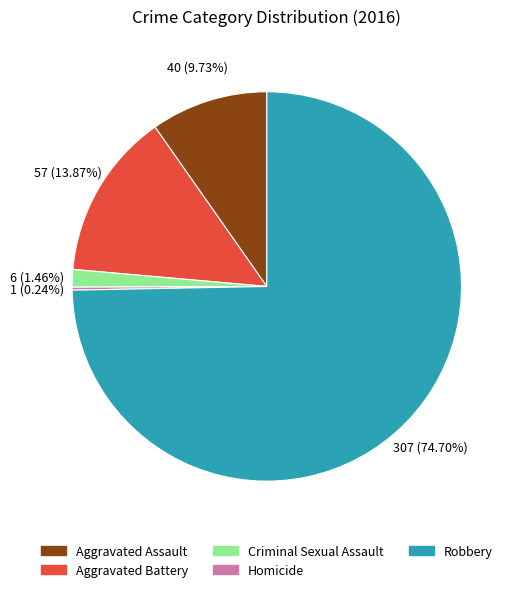

Is it true that Aggravated Assault is 1% of the pie?

False